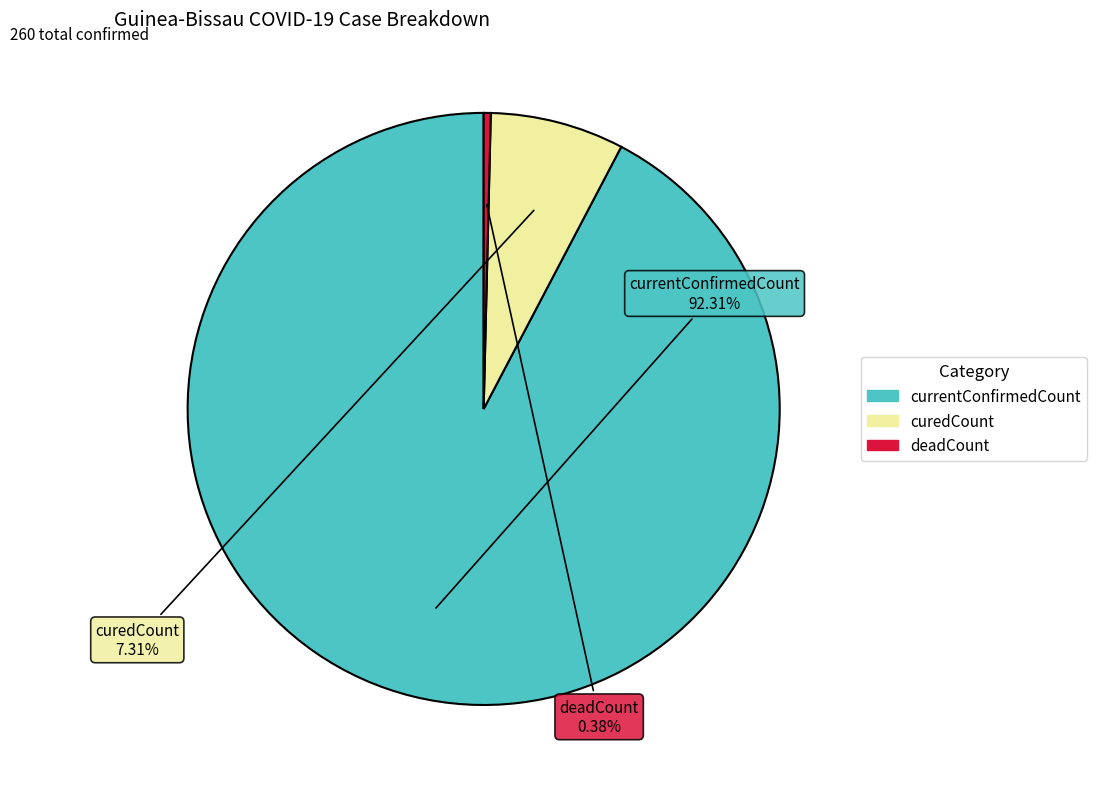

Does any single category account for the majority?

Yes